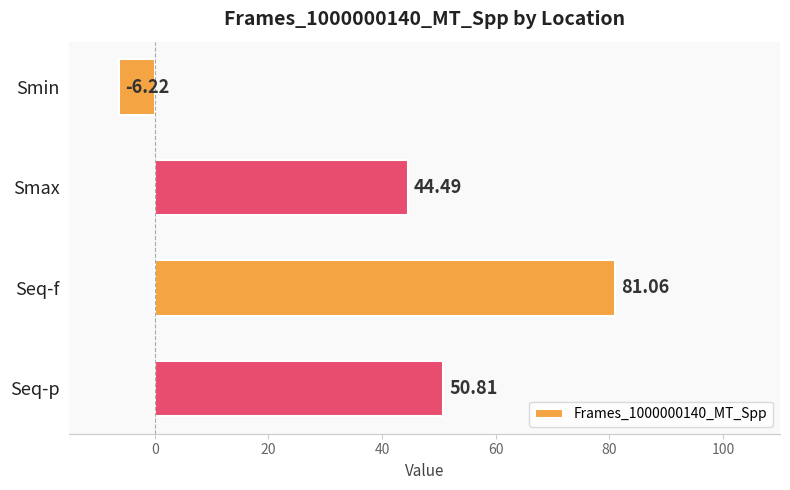

Where is the data nearest to the value 37?

Smax